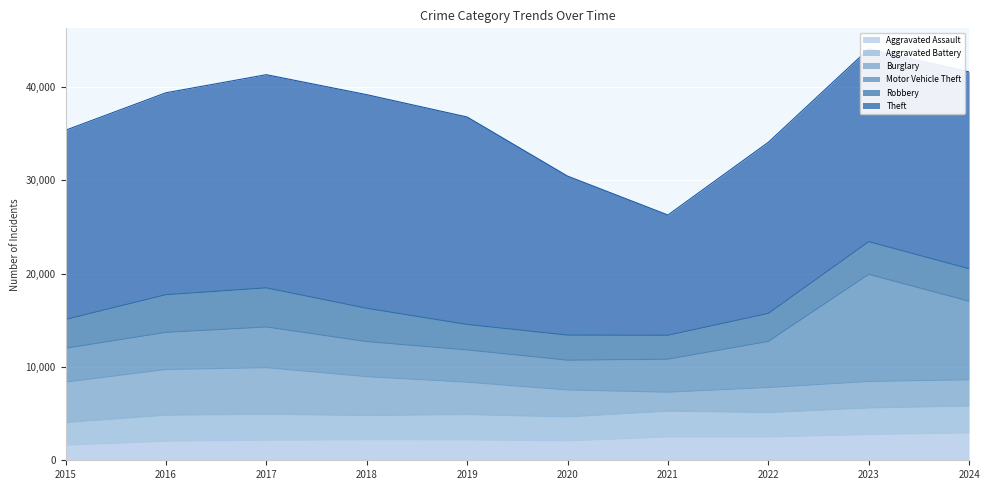

True or false: Aggravated Battery has a value of 2878 at 2024.

True